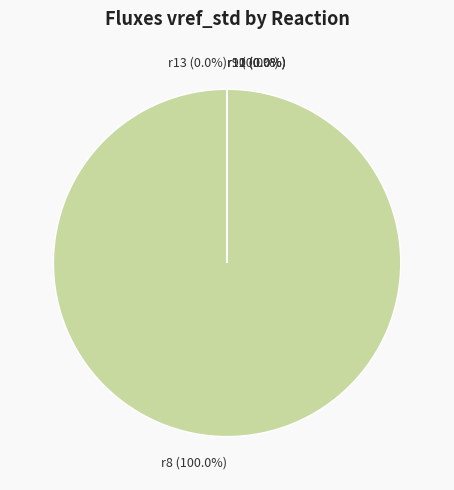

Which category accounts for the majority?

r8